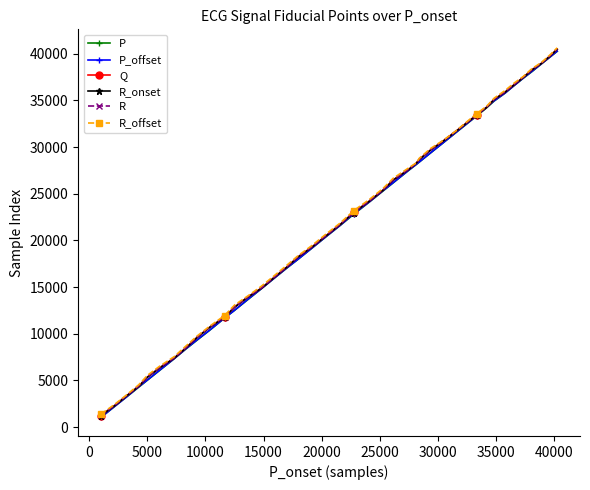

How many times do P_offset and Q cross each other?

2